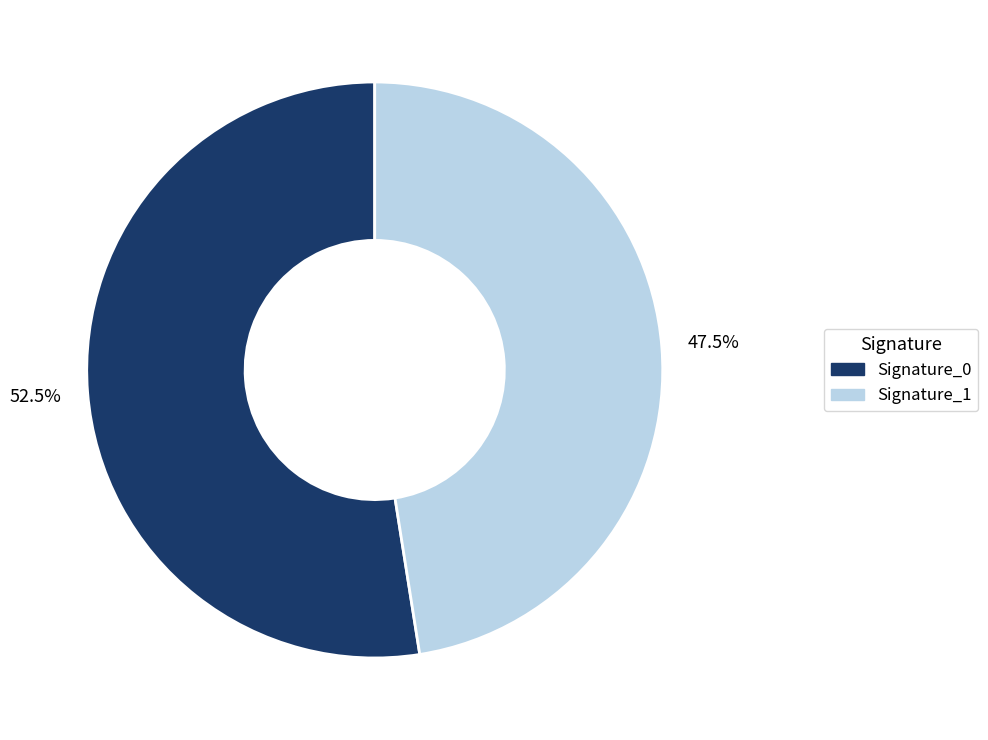

Does any single category account for the majority?

Yes